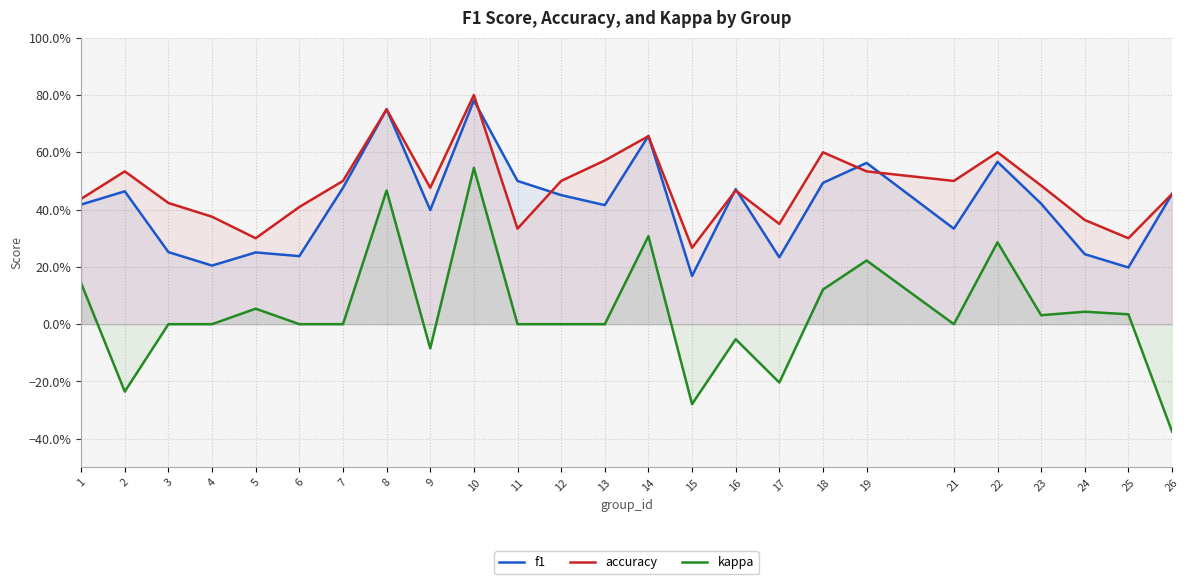

What is the maximum value for accuracy?

0.8